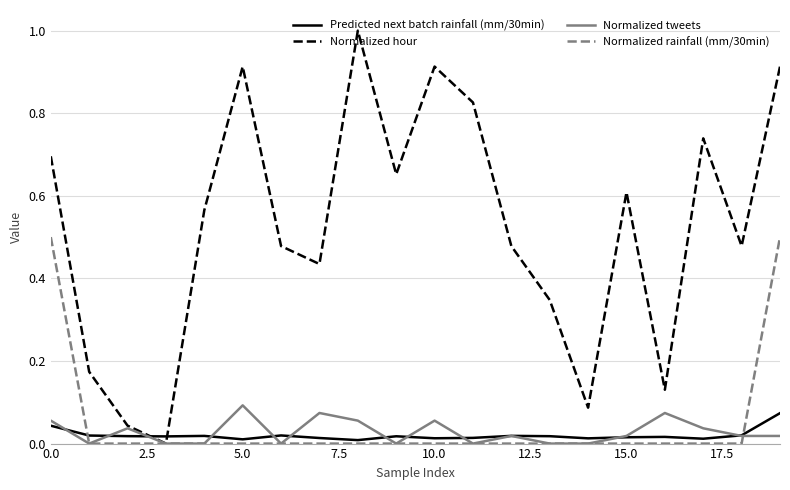

Which series has the widest spread of values?

Normalized hour